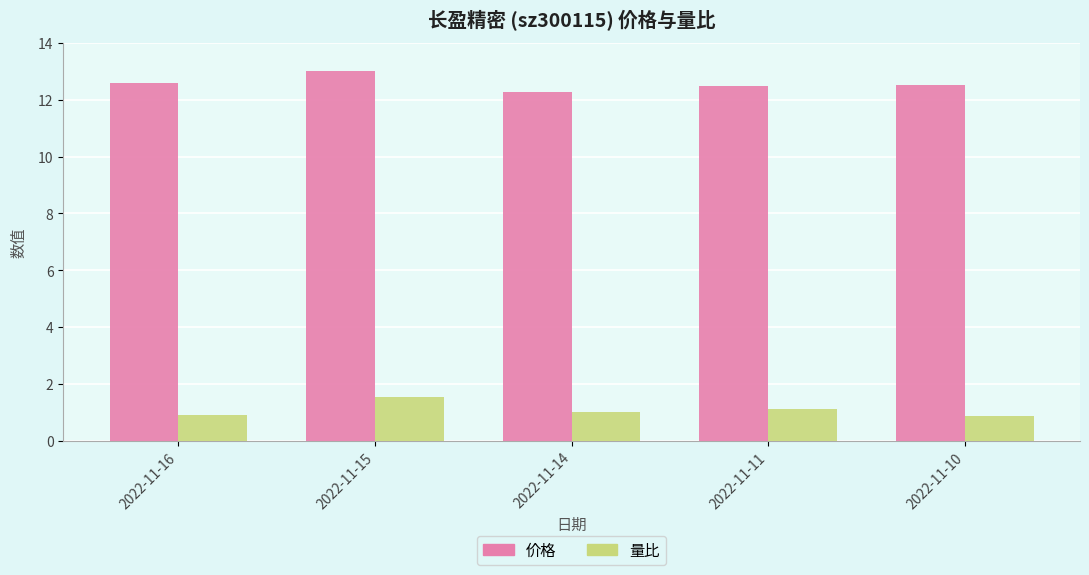

Rank the series by their maximum value, from lowest to highest.

量比, 价格